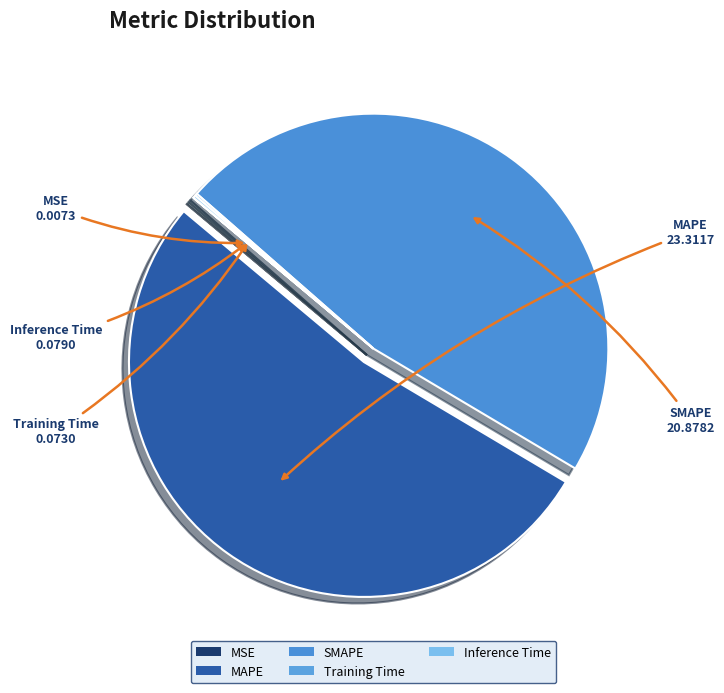

Which category accounts for the majority?

MAPE